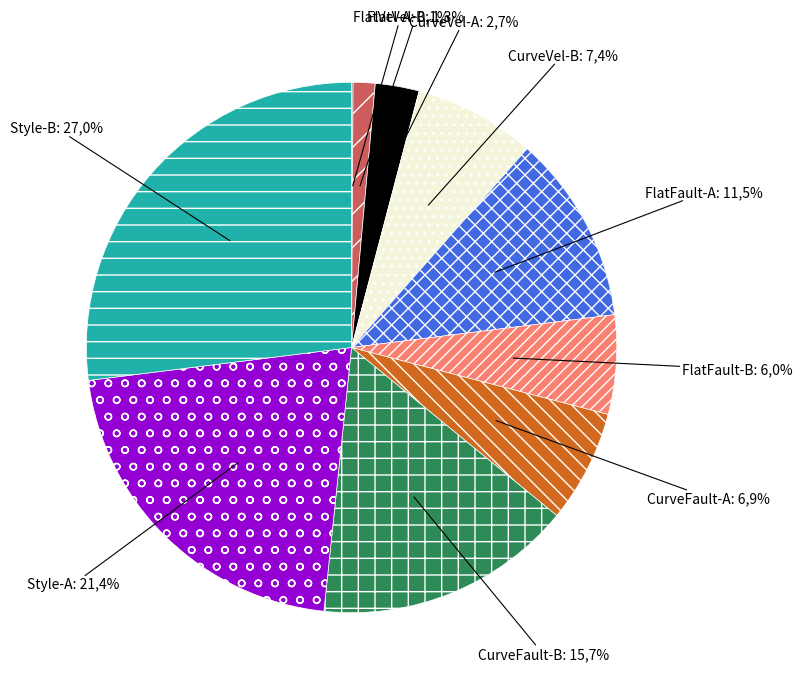

Rank the categories by value from lowest to highest.

FlatVel-A, FlatVel-B, CurveVel-A, FlatFault-B, CurveFault-A, CurveVel-B, FlatFault-A, CurveFault-B, Style-A, Style-B